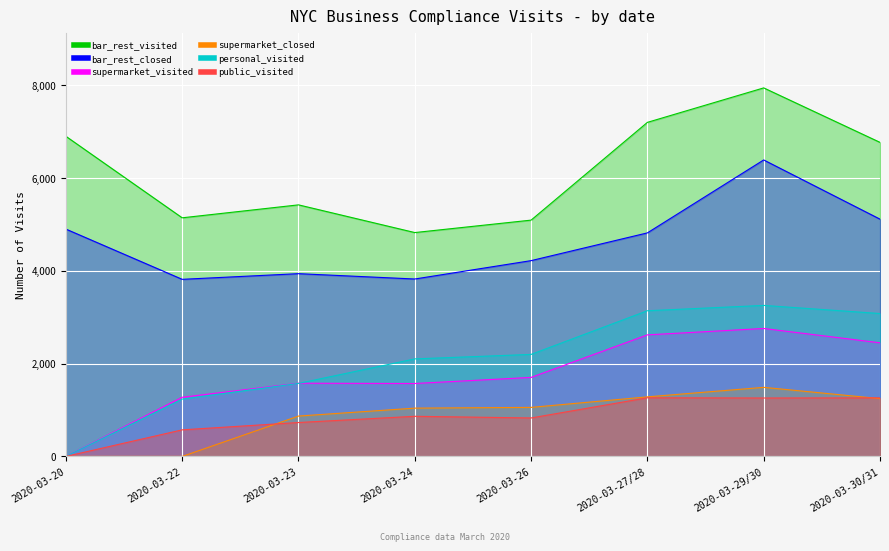

Rank the series by their maximum value, from highest to lowest.

bar_rest_visited, bar_rest_closed, personal_visited, supermarket_visited, supermarket_closed, public_visited